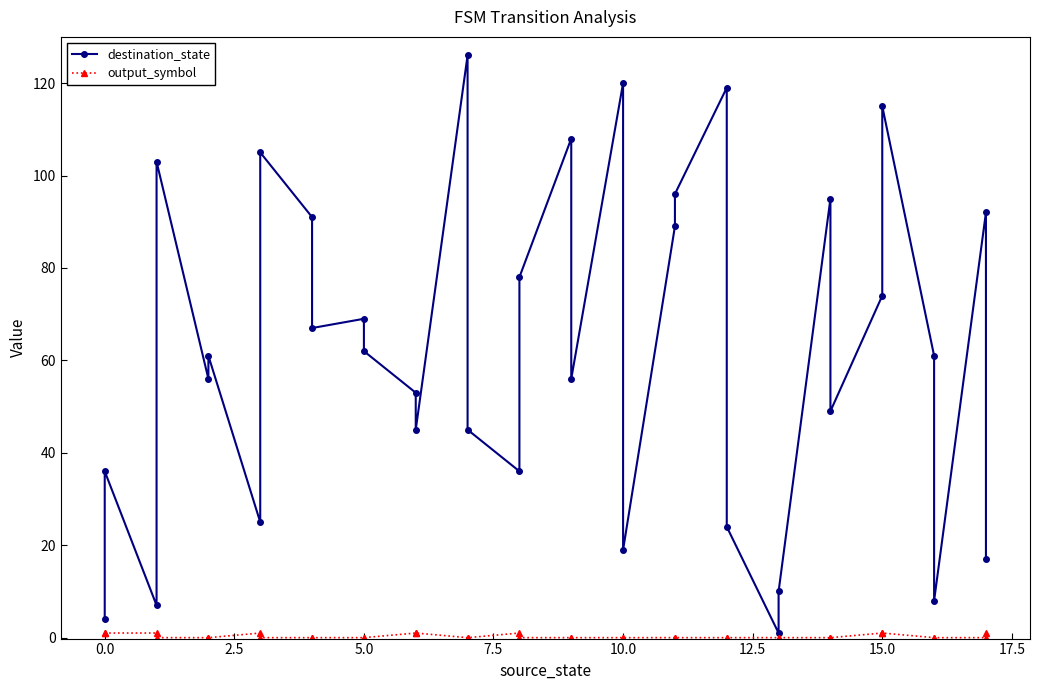

True or false: output_symbol and destination_state intersect in this chart.

False